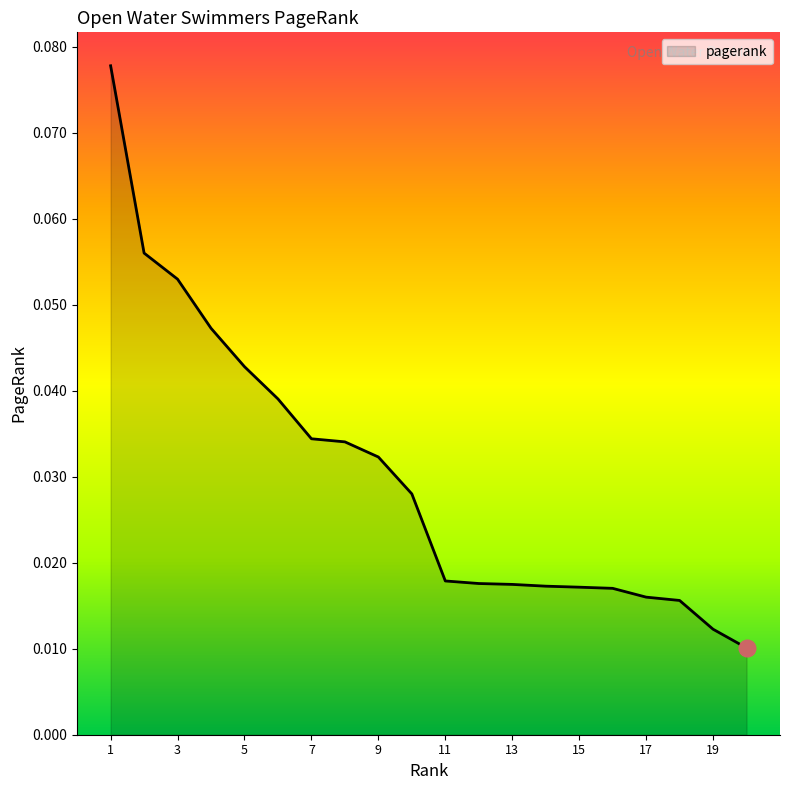

True or false: the data has more than 0 interior local peaks.

False